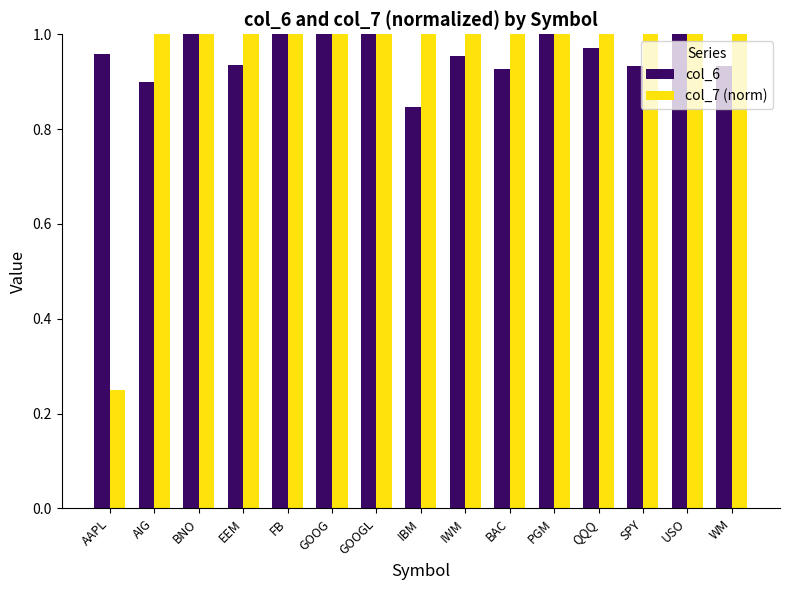

Is it true that col_6 equals 1.6 at BNO?

False